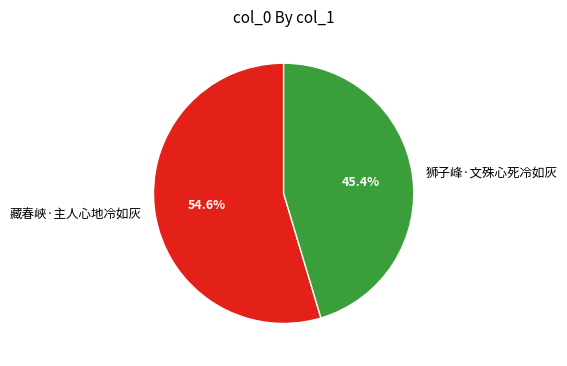

Is it true that 狮子峰·文殊心死冷如灰 is 45% of the pie?

True